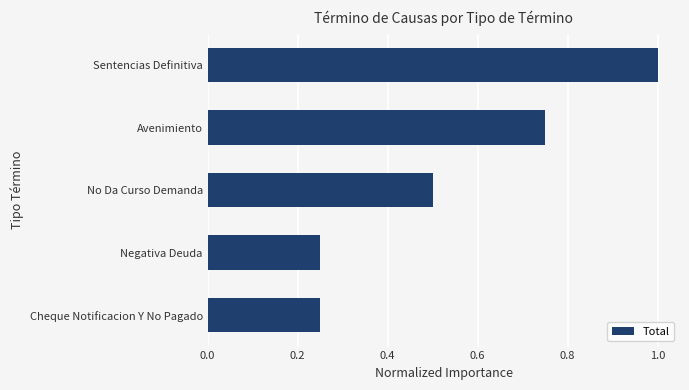

What is the difference between the second highest and second lowest values?

0.5